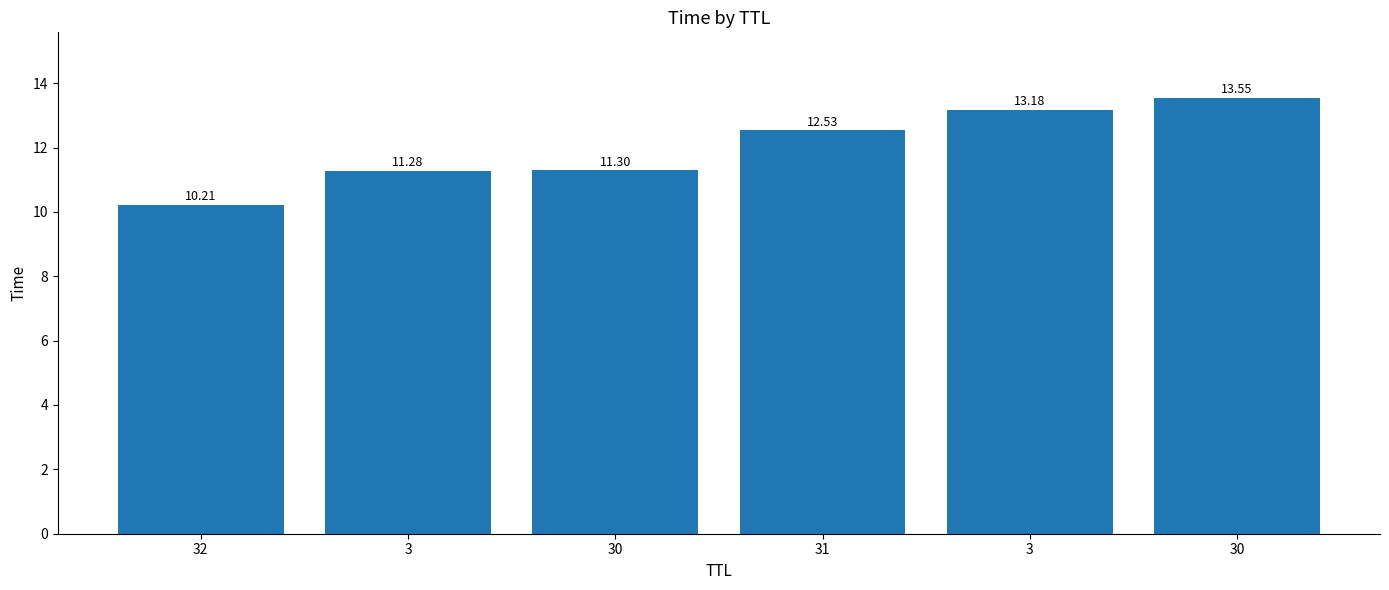

Reading right to left, list all the values displayed in this chart.

30=13.5	3=13.2	31=12.5	30=11.3	3=11.3	32=10.2